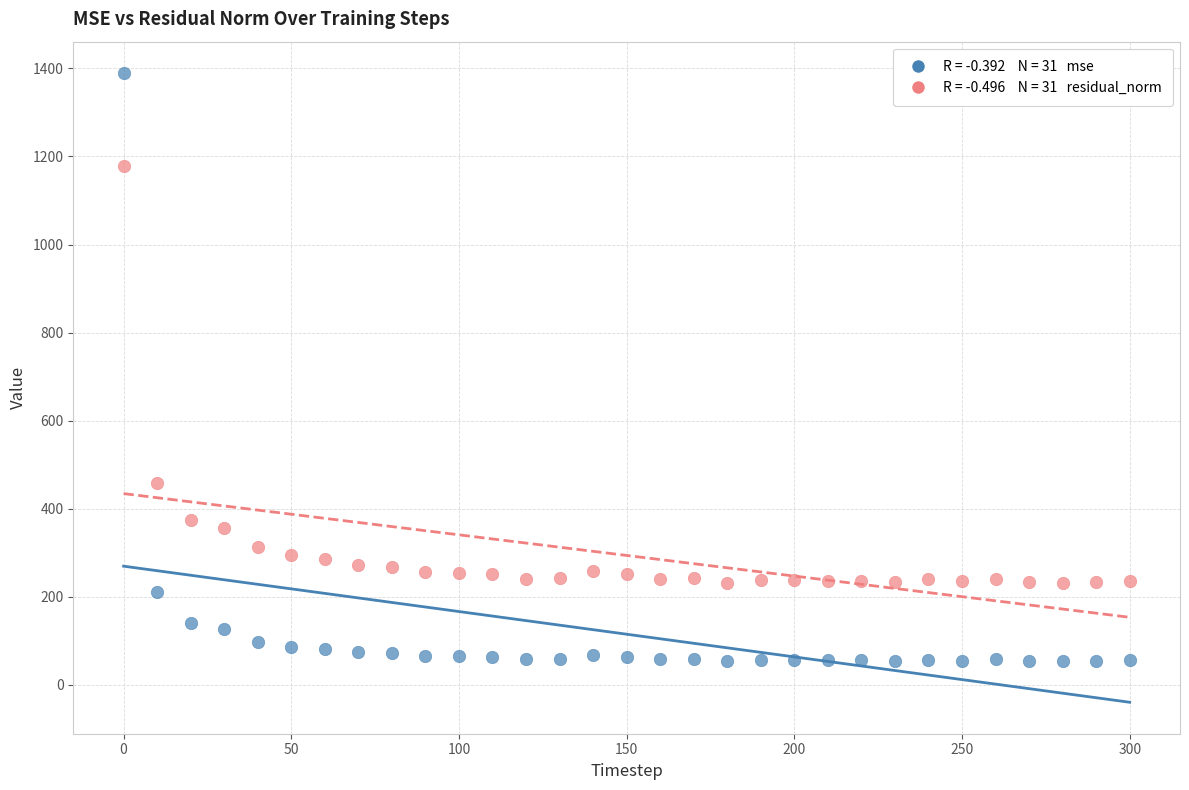

Across all series, what Y value is closest to 721?

458.4